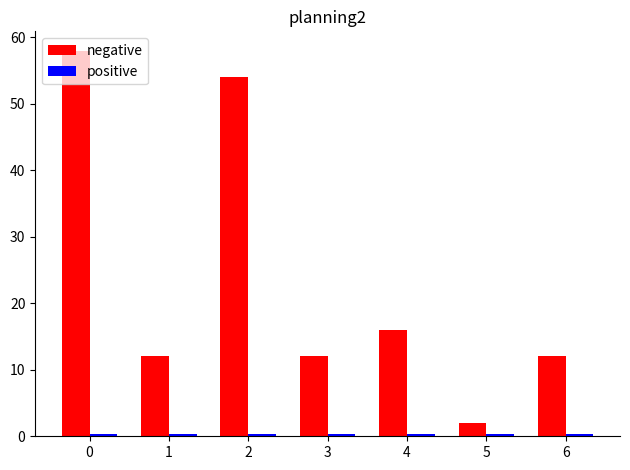

What is the difference between the maximum and minimum values in the negative series?

56.0